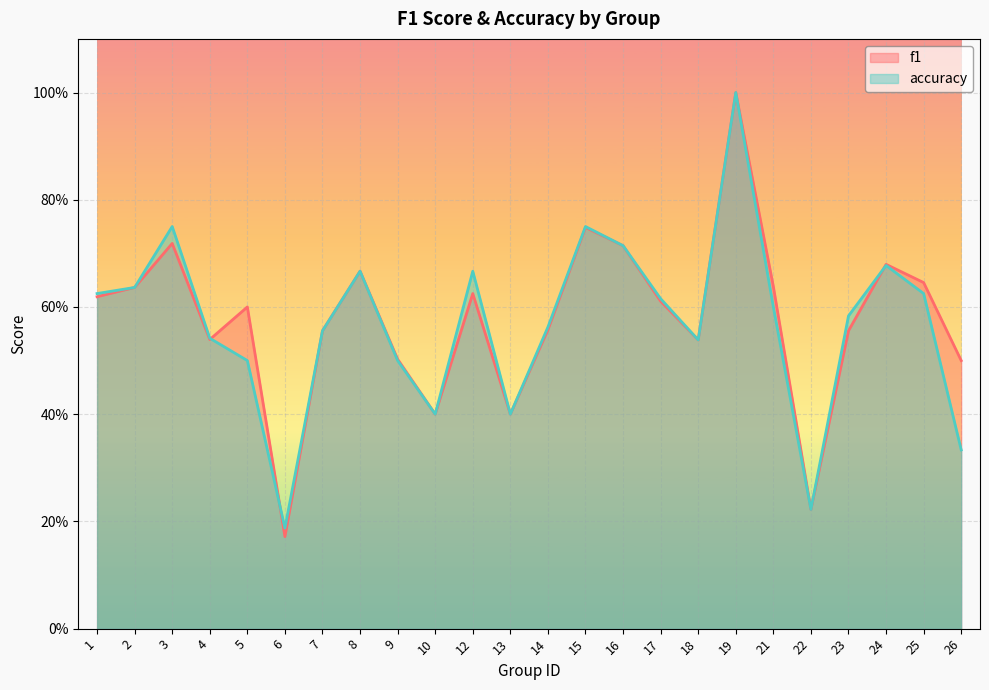

List the labels in order of accuracy value, smallest first.

6, 22, 26, 10, 13, 5, 9, 18, 4, 7, 14, 23, 21, 17, 1, 25, 2, 8, 12, 24, 16, 3, 15, 19